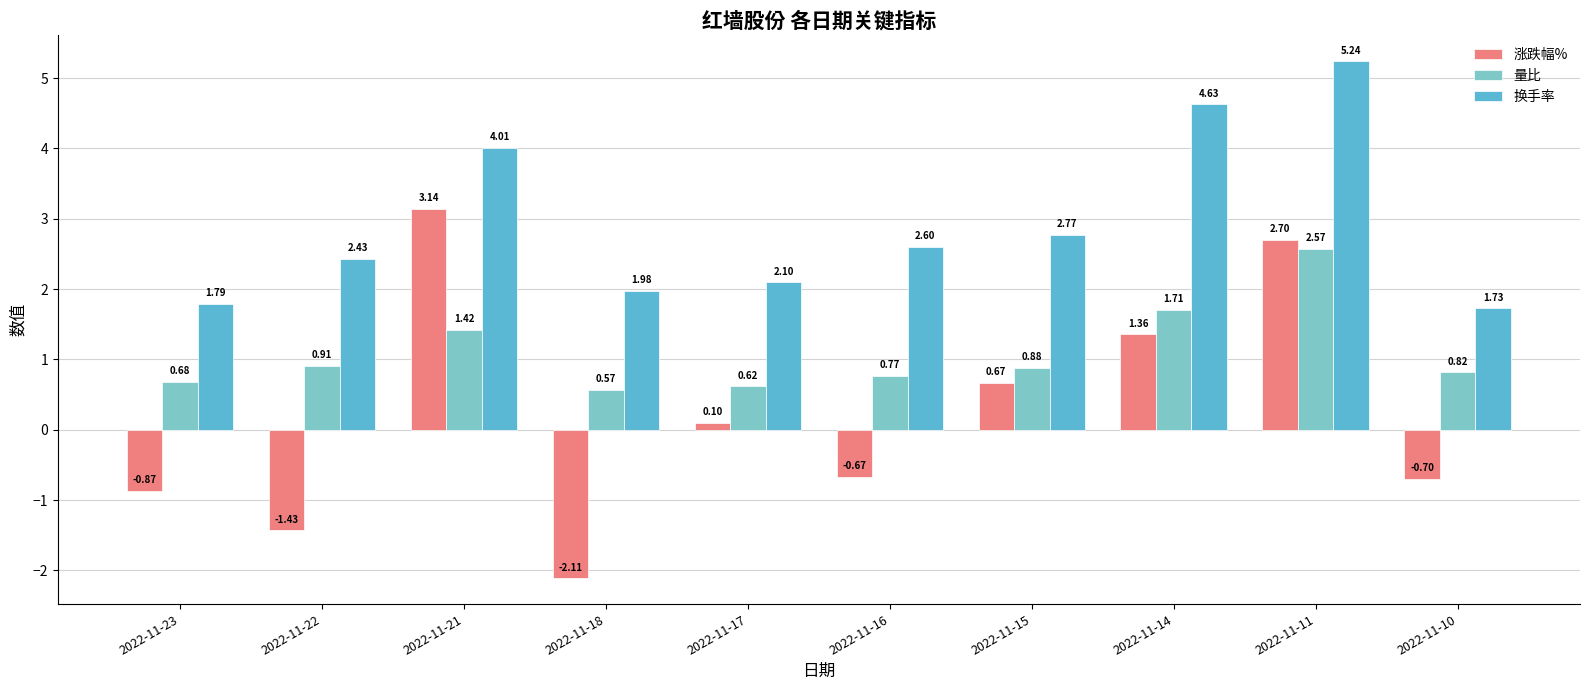

Rank the series at 2022-11-15 from highest to lowest value.

换手率, 量比, 涨跌幅%